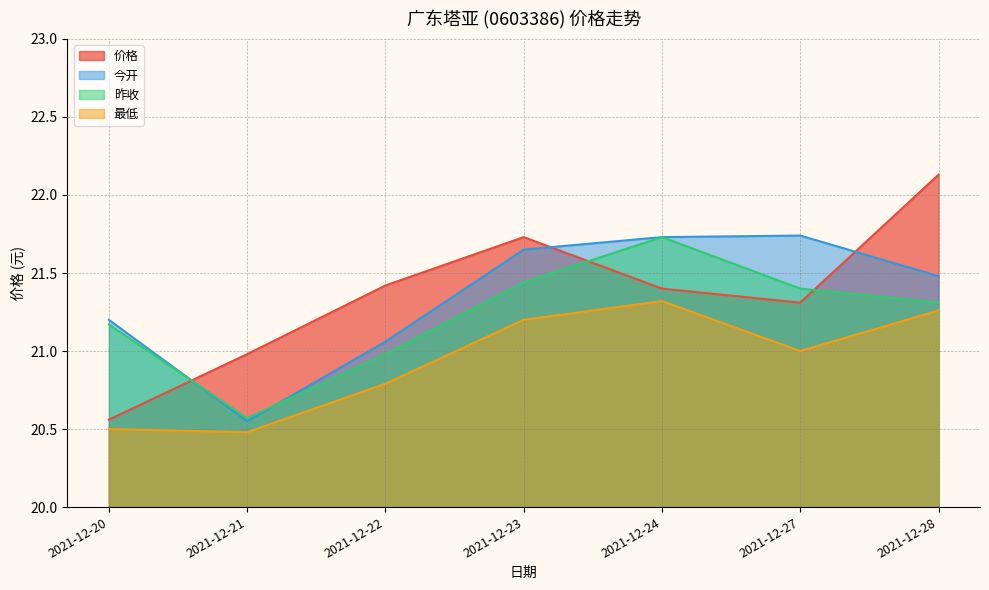

True or false: 价格 and 最低 cross at least once.

False